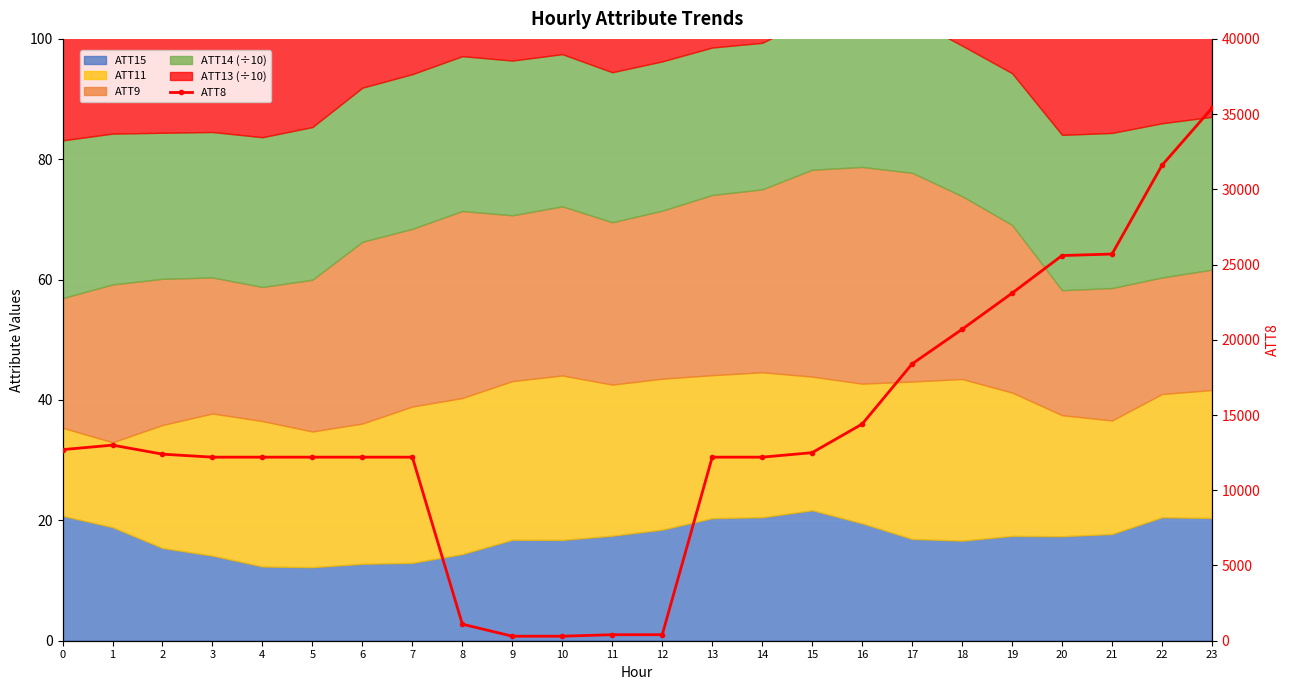

Which category has the lowest value across all series?

9